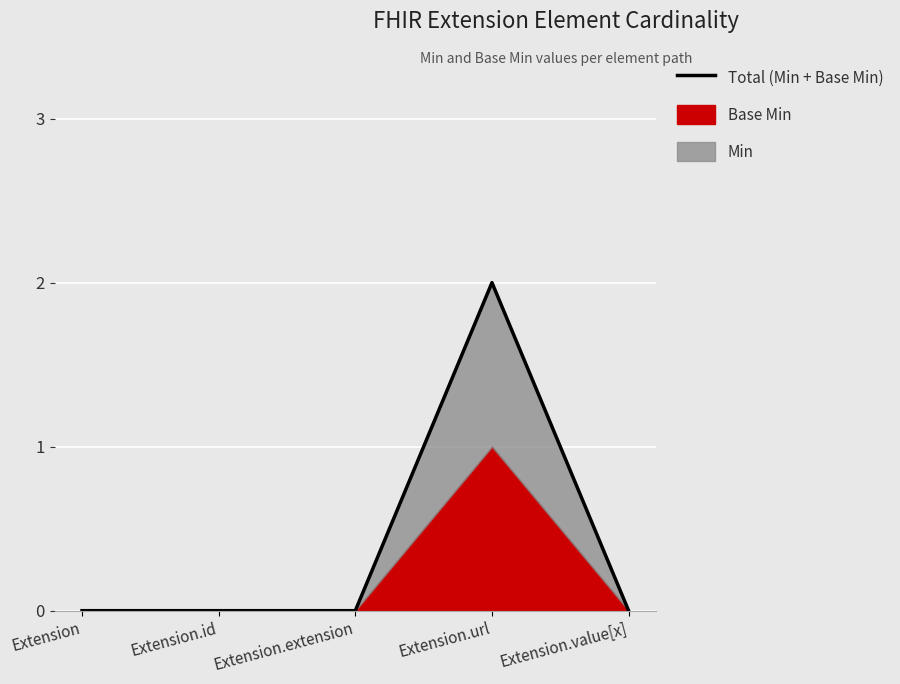

The chart shows a value of -1 at Extension.id. True or false?

False